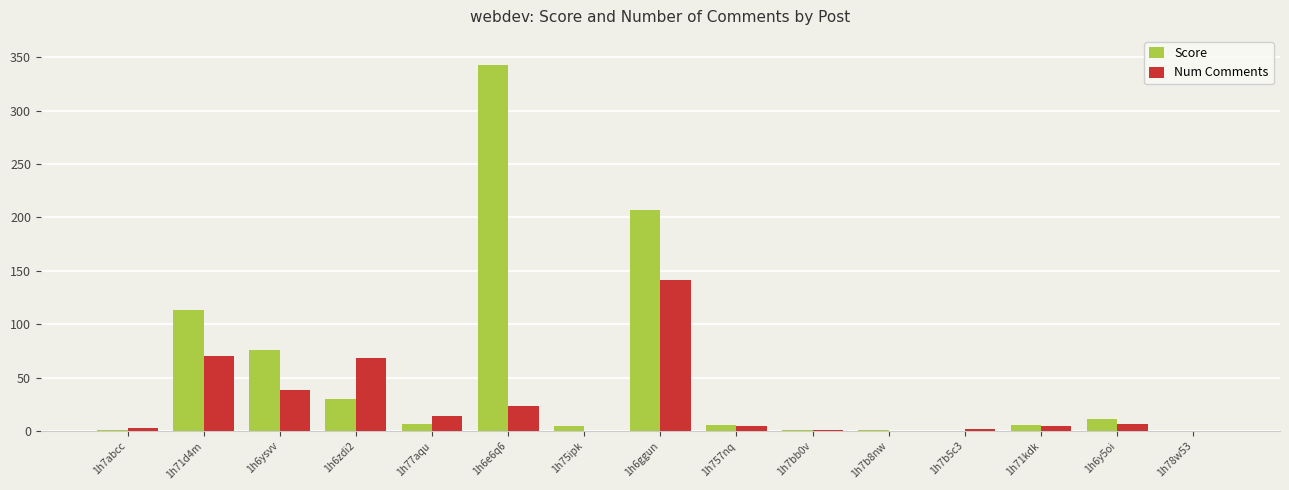

At which label does Num Comments reach its peak?

1h6ggun